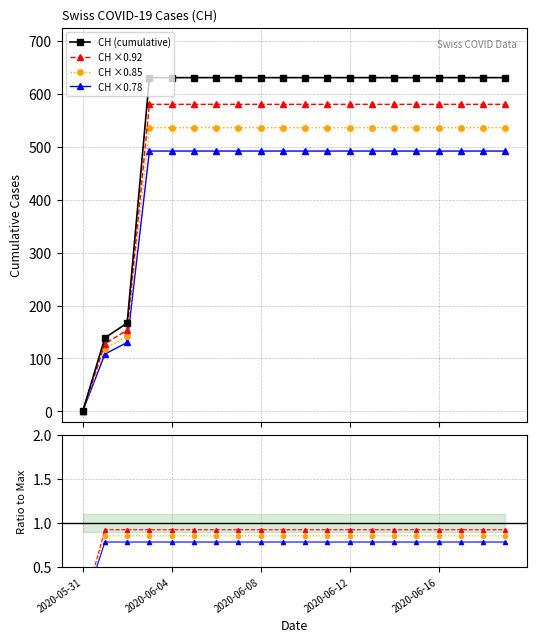

List the labels in order of value, smallest first.

2020-05-31, 2020-06-01, 2020-06-02, 2020-06-03, 2020-06-04, 2020-06-05, 2020-06-06, 2020-06-07, 2020-06-08, 2020-06-09, 2020-06-10, 2020-06-11, 2020-06-12, 2020-06-13, 2020-06-14, 2020-06-15, 2020-06-16, 2020-06-17, 2020-06-18, 2020-06-19